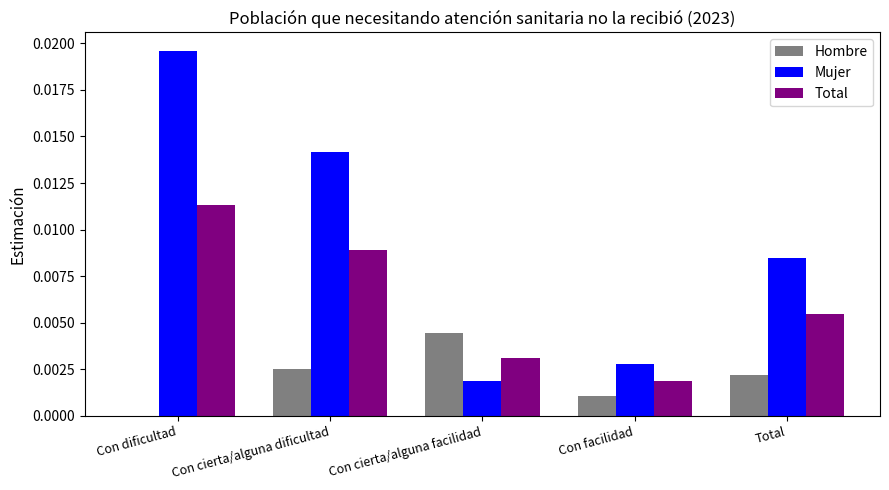

At which category does the chart reach its peak across all series?

Con dificultad